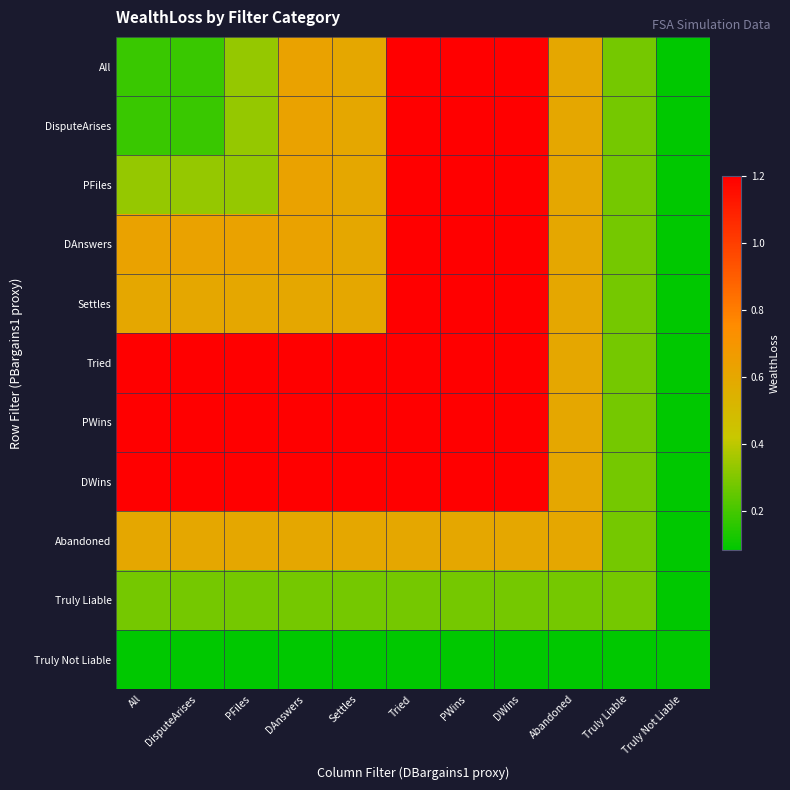

Which series has the widest spread of values?

All